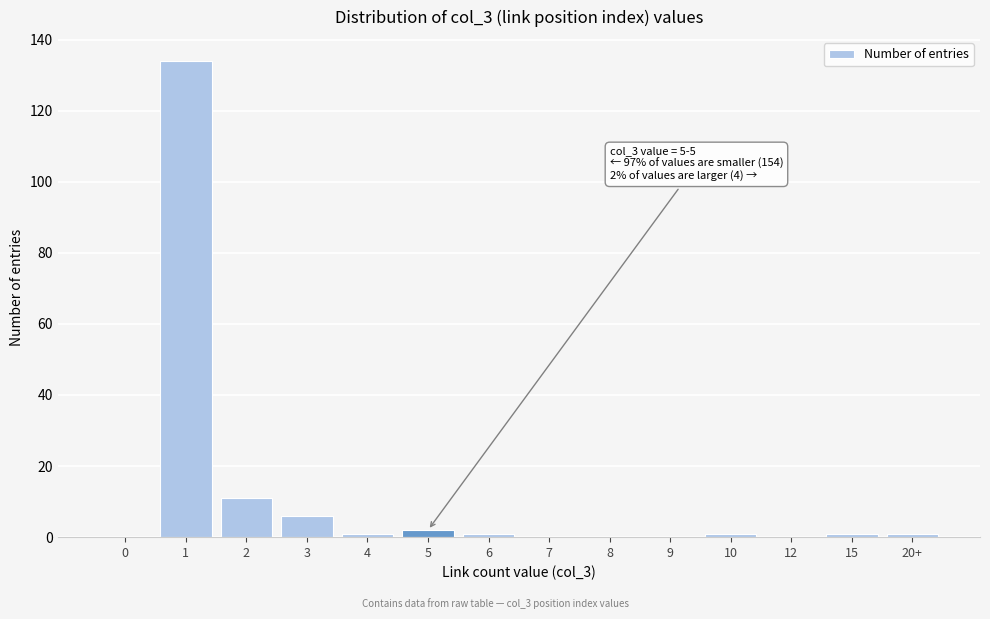

Reading left to right, list all the values displayed in this chart.

0=0	1=134	2=11	3=6	4=1	5=2	6=1	7=0	8=0	9=0	10=1	12=0	15=1	20+=1